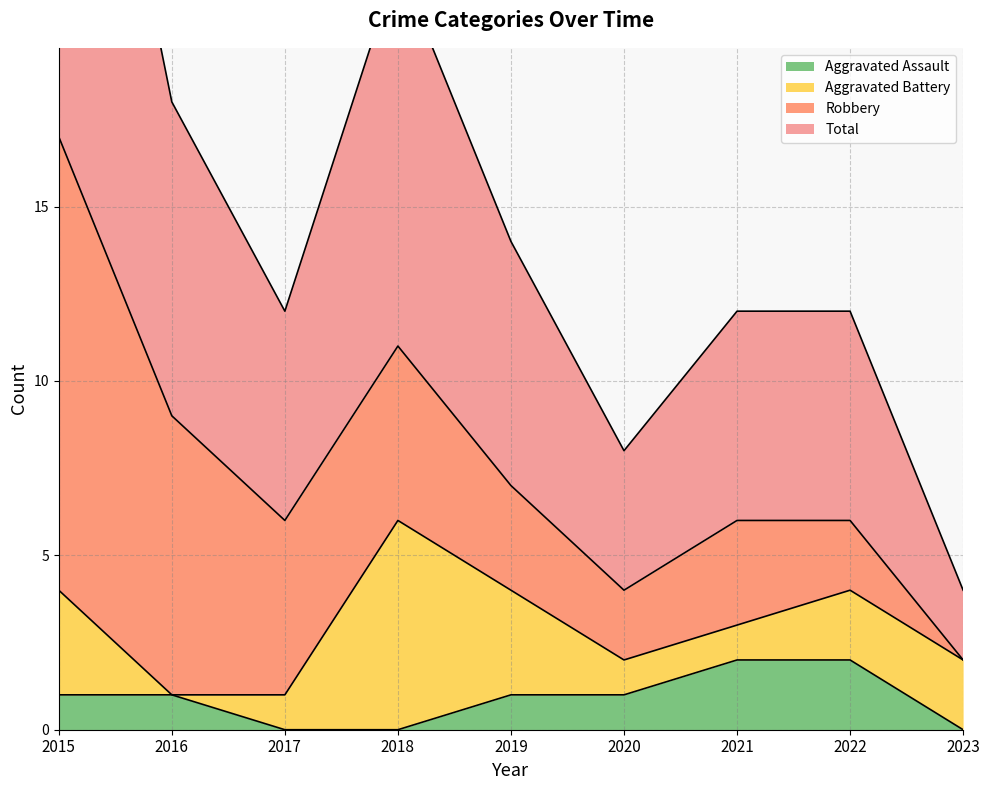

Between 2022 and 2015, which is larger?

2022